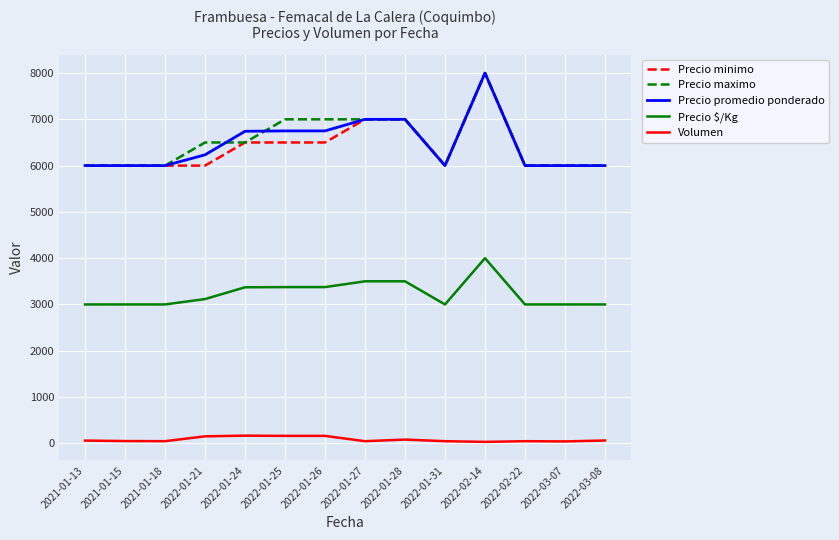

Count the number of data series in this chart.

5